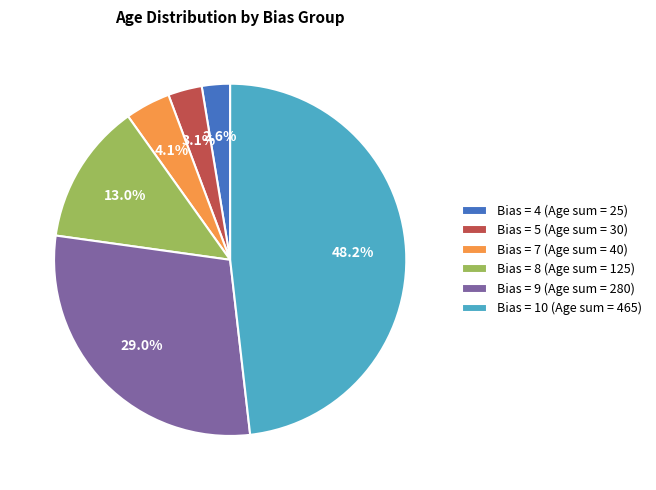

What is the total percentage of Bias = 9 (Age sum = 280) and Bias = 8 (Age sum = 125)?

42.0%